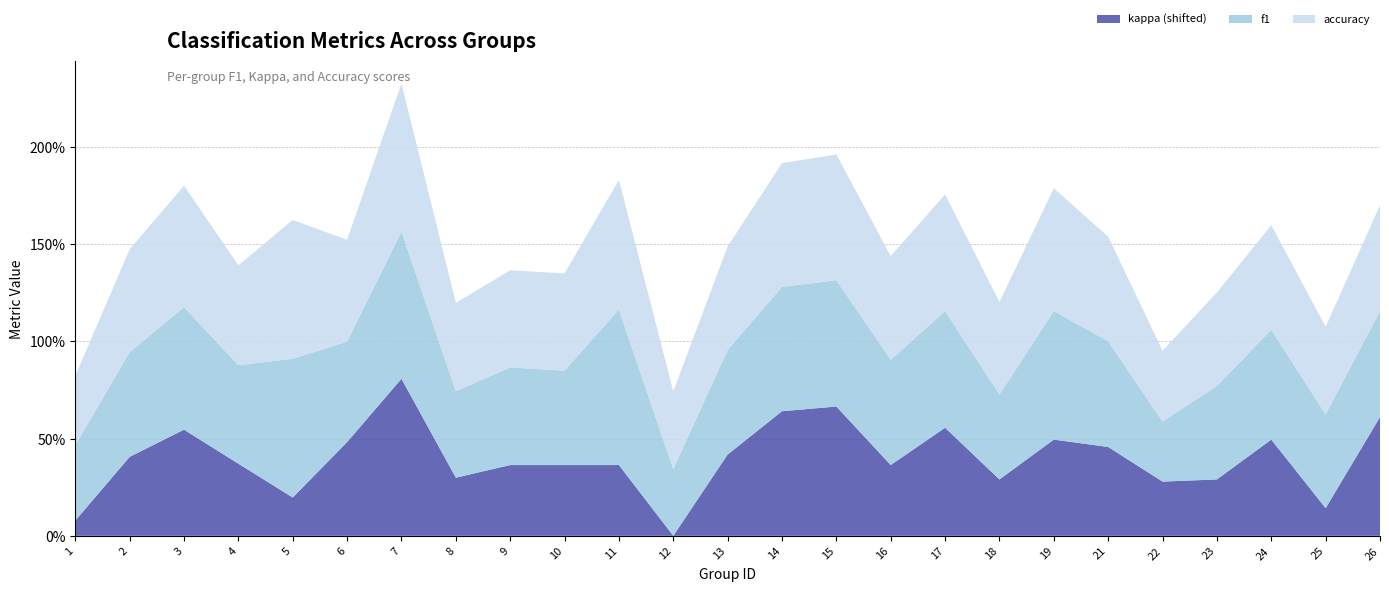

Reading left to right, list all the values displayed in this chart.

f1: 1=0.4	2=0.5	3=0.6	4=0.5	5=0.7	6=0.5	7=0.8	8=0.4	9=0.5	10=0.5	11=0.8	12=0.3	13=0.5	14=0.6	15=0.7	16=0.5	17=0.6	18=0.4	19=0.7	21=0.5	22=0.3	23=0.5	24=0.6	25=0.5	26=0.5
kappa: 1=-0.3	2=0.0	3=0.2	4=0.0	5=-0.2	6=0.1	7=0.4	8=-0.1	9=0.0	10=0.0	11=0.0	12=-0.4	13=0.1	14=0.3	15=0.3	16=0.0	17=0.2	18=-0.1	19=0.1	21=0.1	22=-0.1	23=-0.1	24=0.1	25=-0.2	26=0.2
accuracy: 1=0.4	2=0.5	3=0.6	4=0.5	5=0.7	6=0.5	7=0.8	8=0.5	9=0.5	10=0.5	11=0.7	12=0.4	13=0.5	14=0.6	15=0.6	16=0.5	17=0.6	18=0.5	19=0.6	21=0.5	22=0.4	23=0.5	24=0.5	25=0.5	26=0.5